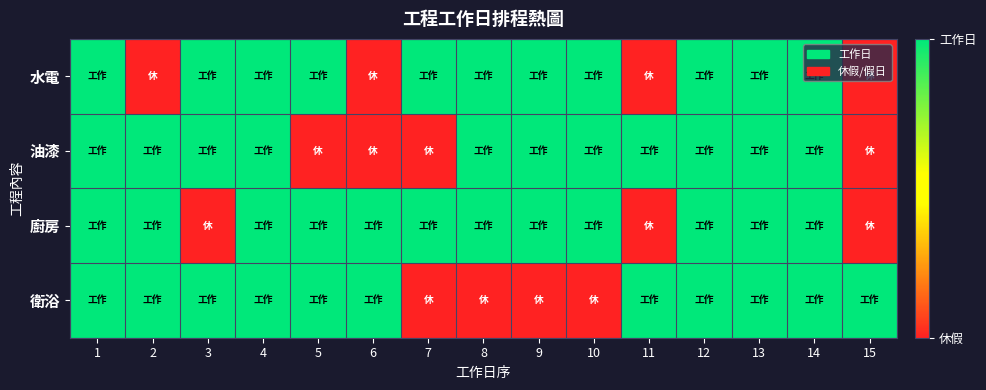

Which has a higher value, 7 or 8?

7